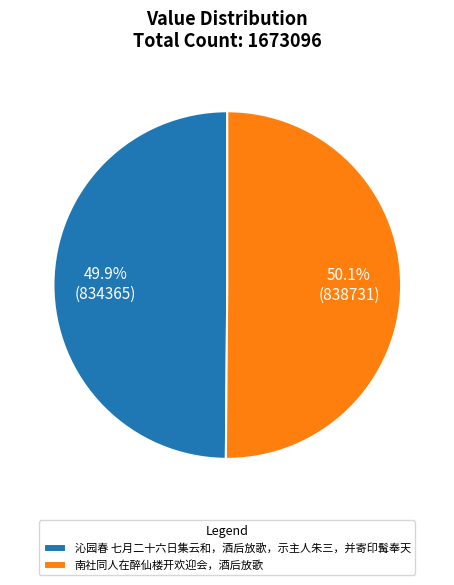

Approximately how many times larger is the value at 沁园春 七月二十六日集云和，酒后放歌，示主人朱三，并寄印髯奉天 compared to 南社同人在醉仙楼开欢迎会，酒后放歌?

1.0